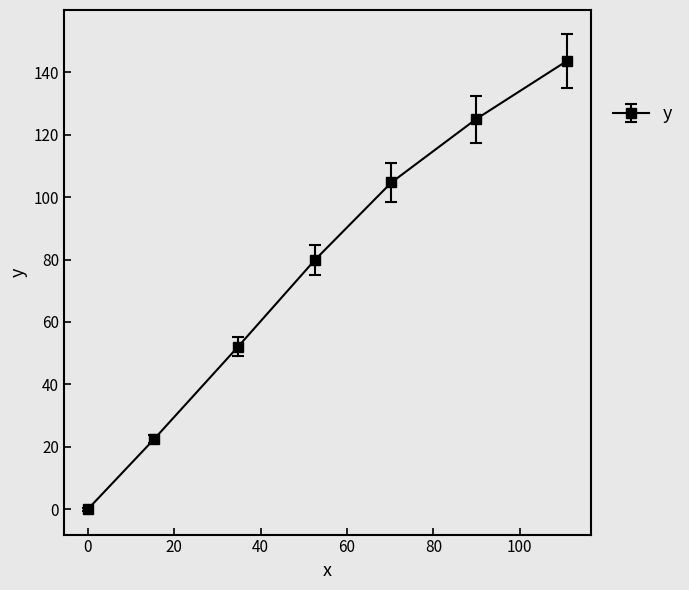

What is the sum of all values?

527.8